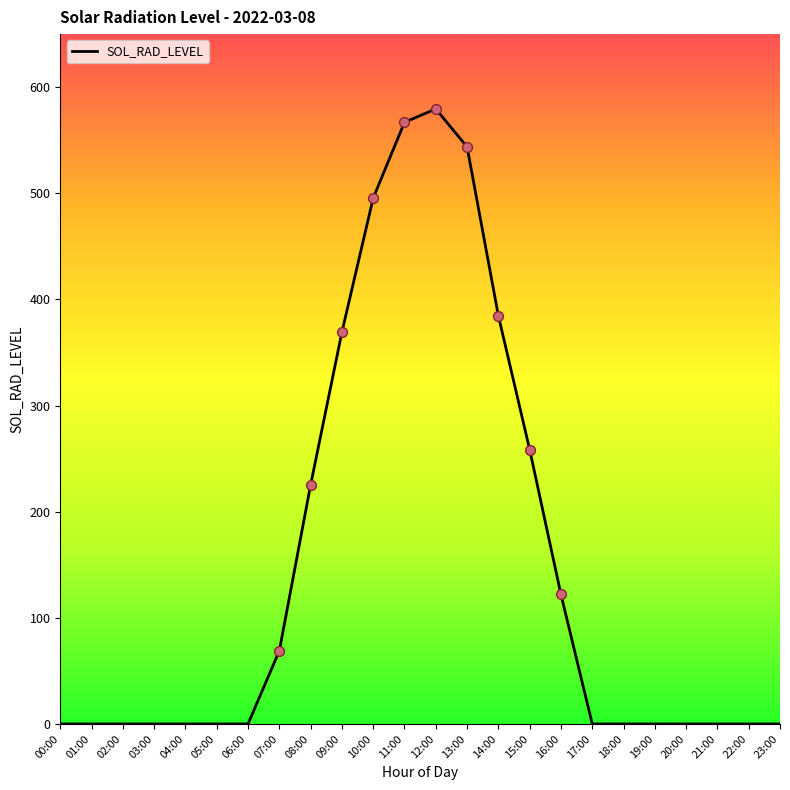

What is the change in value from 13:00 to 18:00?

-543.7